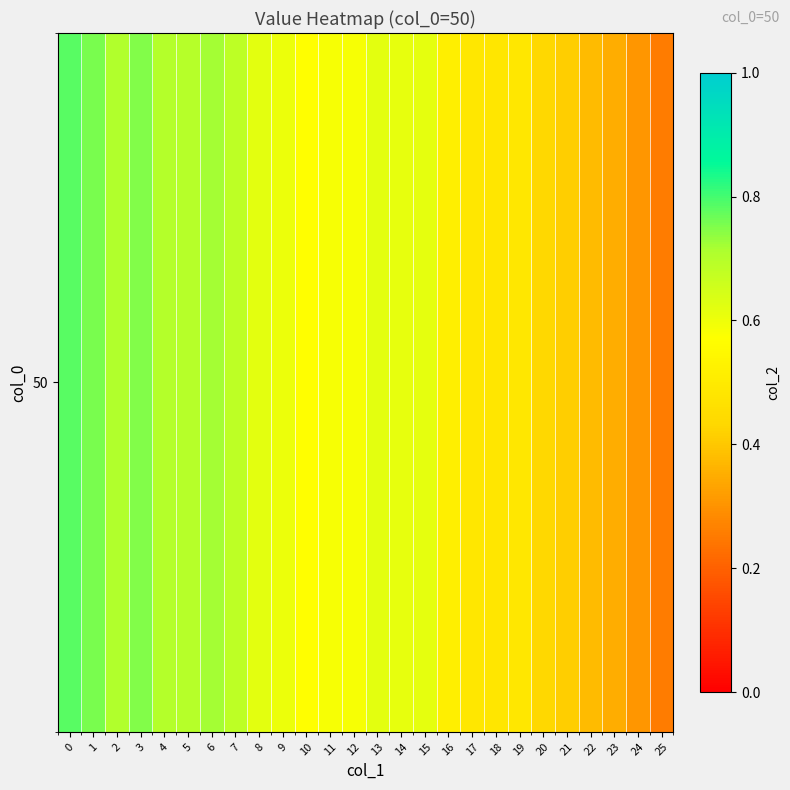

What is the difference between the values at 14 and 20?

0.2